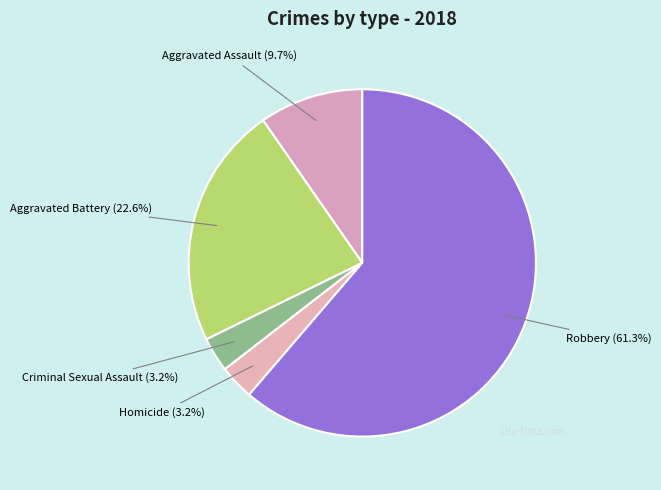

Which category has the biggest portion of the pie?

Robbery